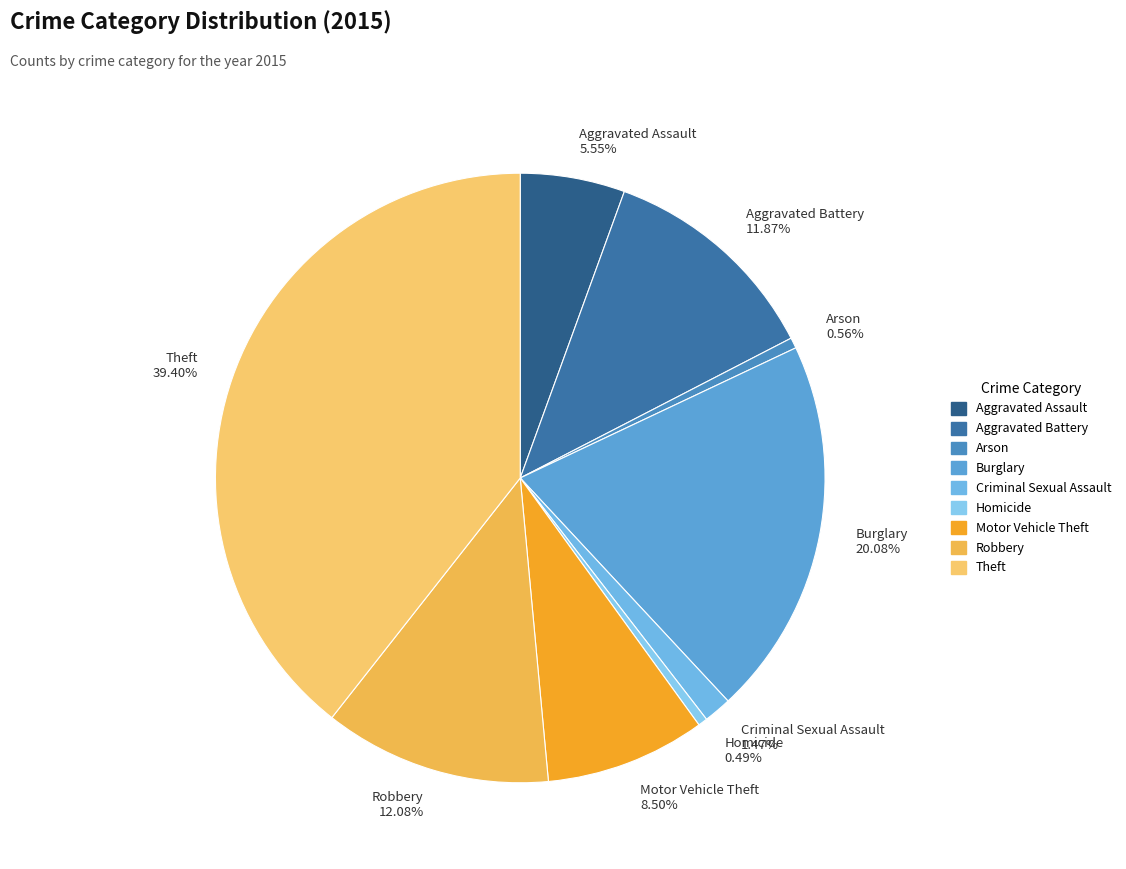

Count the number of slices in the pie.

9